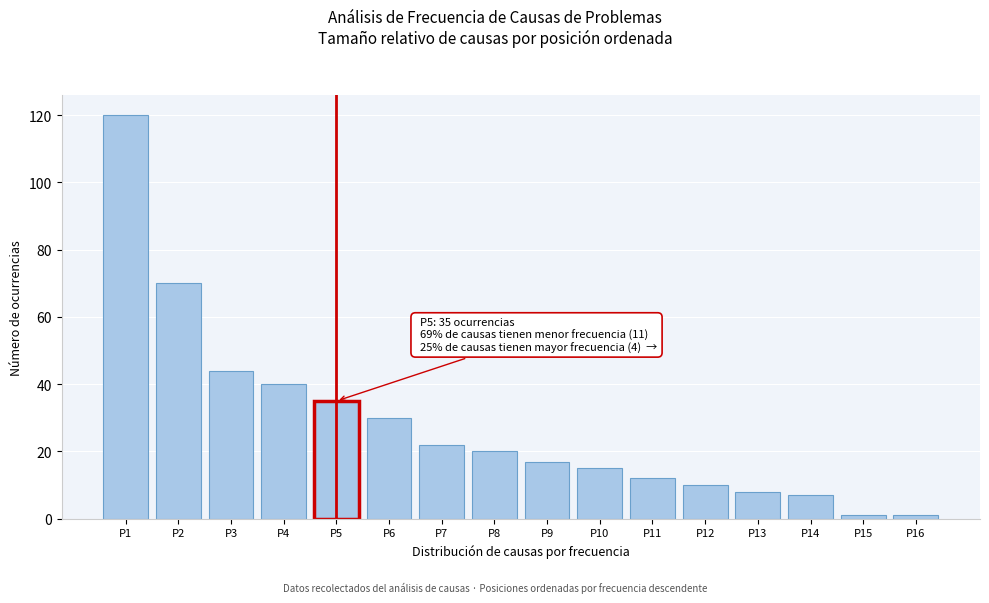

Reading left to right, extract all data points from this chart.

120	70	44	40	35	30	22	20	17	15	12	10	8	7	1	1